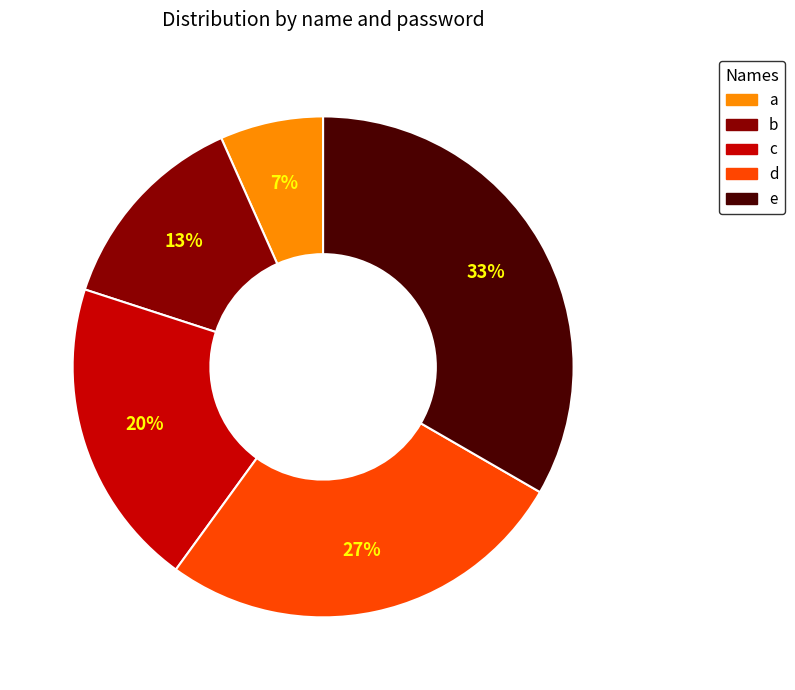

How many slices are in this pie chart?

5